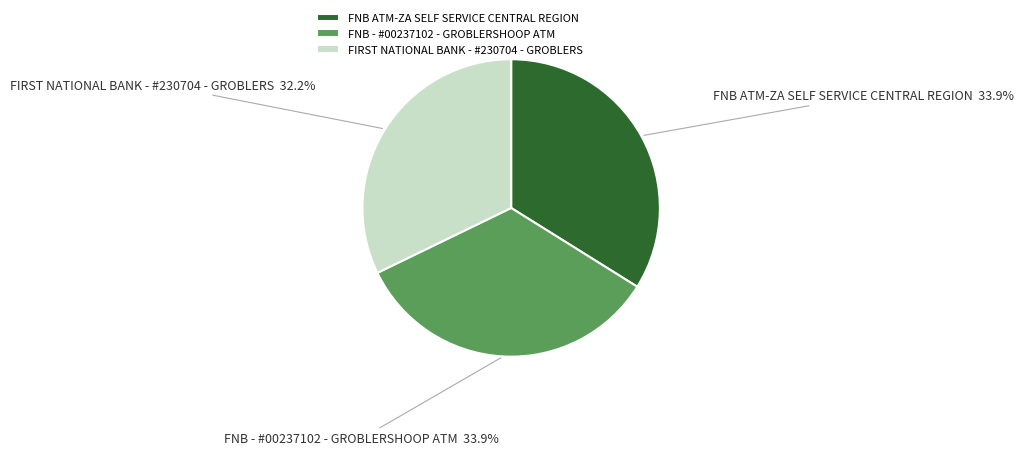

Count the number of slices in the pie.

3